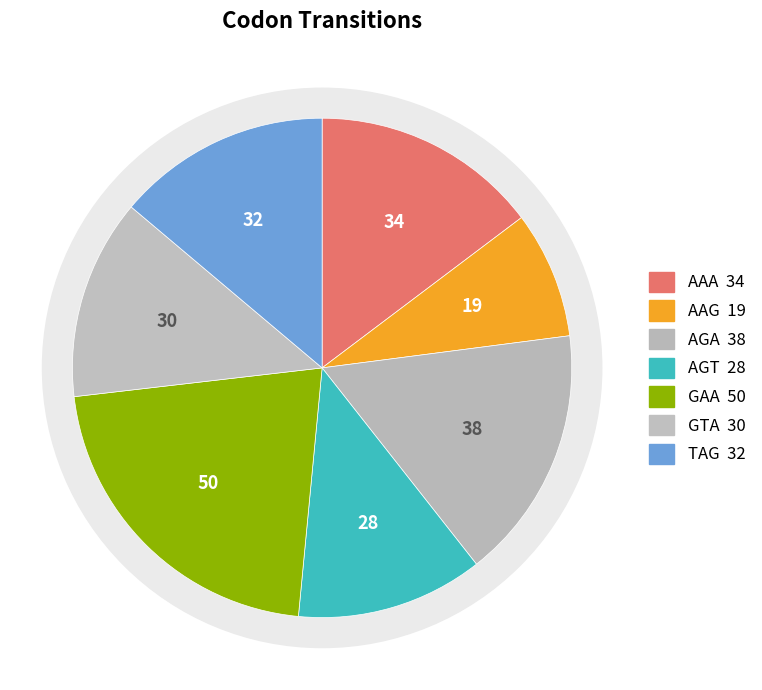

Does AGA account for over 50% of the chart?

No